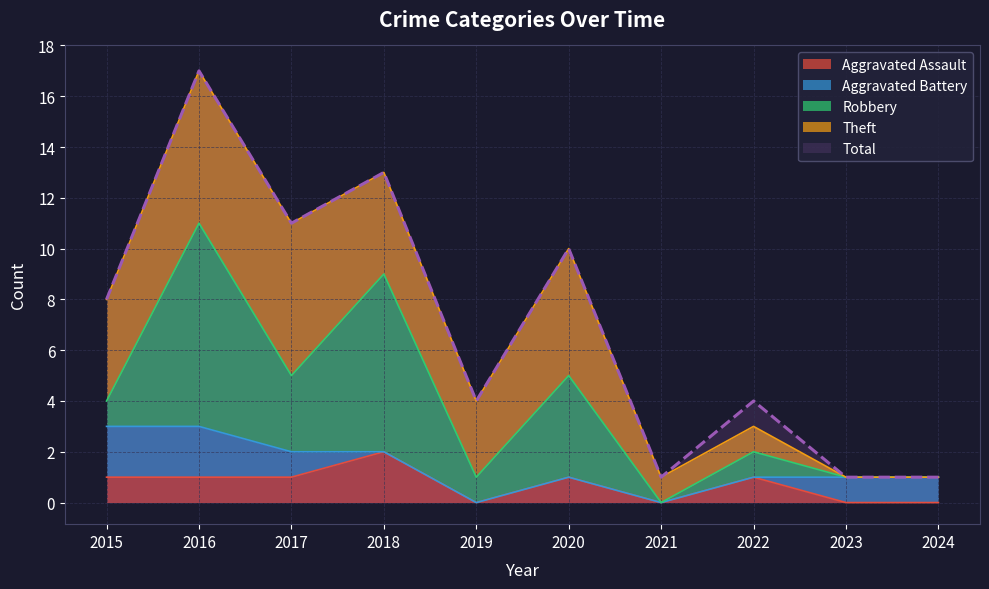

What are all the series names shown in the legend?

Aggravated Assault, Aggravated Battery, Robbery, Theft, Total